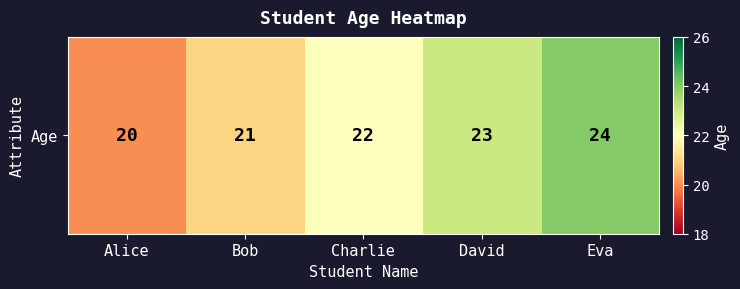

What is the difference between the values at David and Charlie?

1